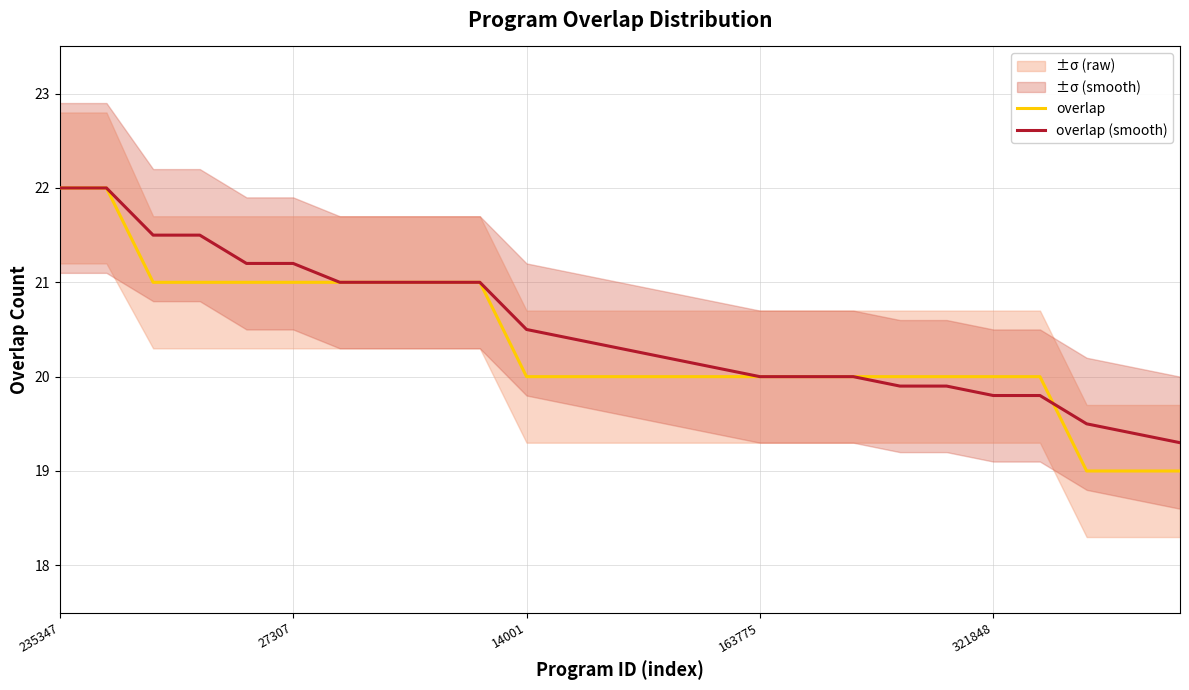

How many data points does each series have?

25